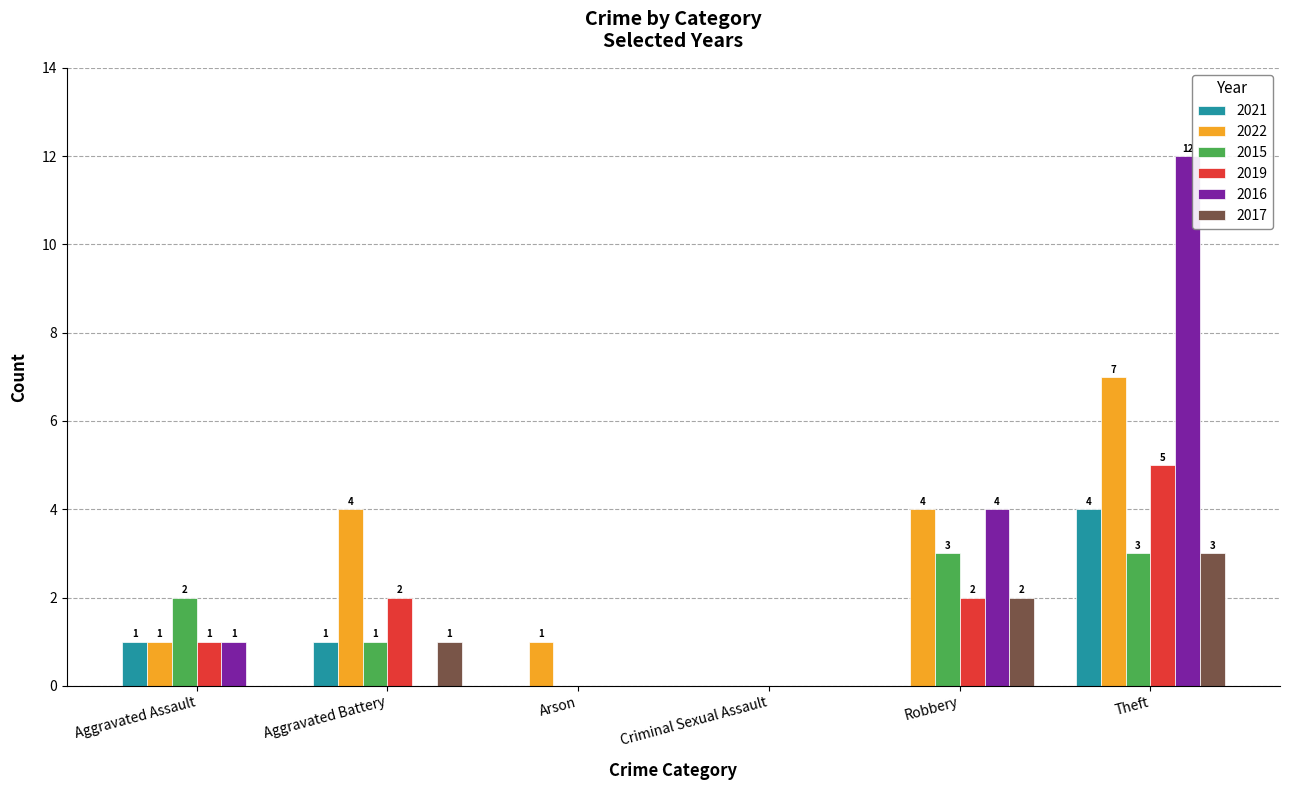

Read the 2021 value at Theft.

4